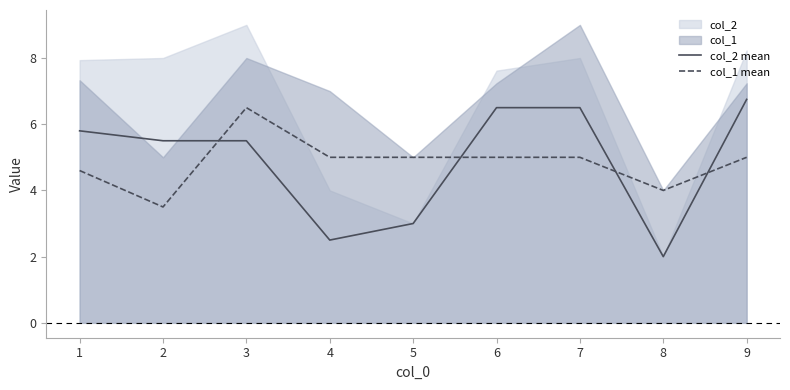

Count the number of data series in this chart.

2